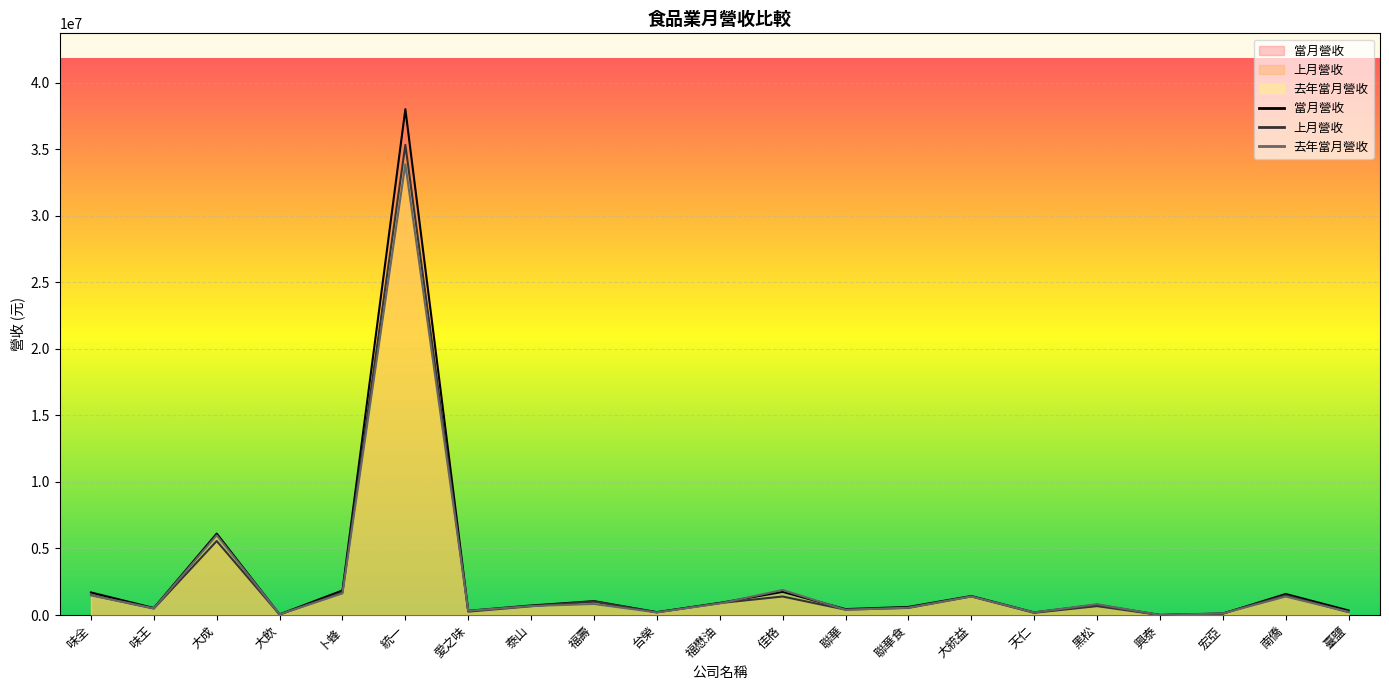

How many intersections are there between 當月營收 and 去年當月營收?

6